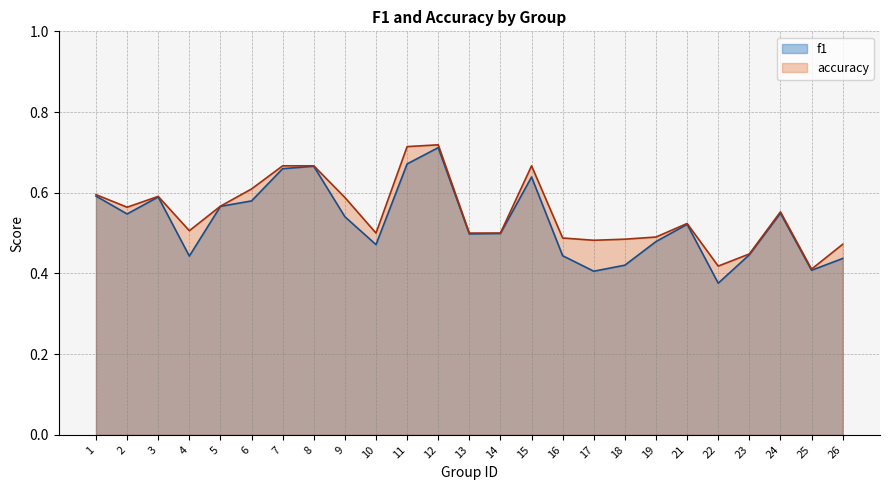

How many lines are shown in the chart?

2